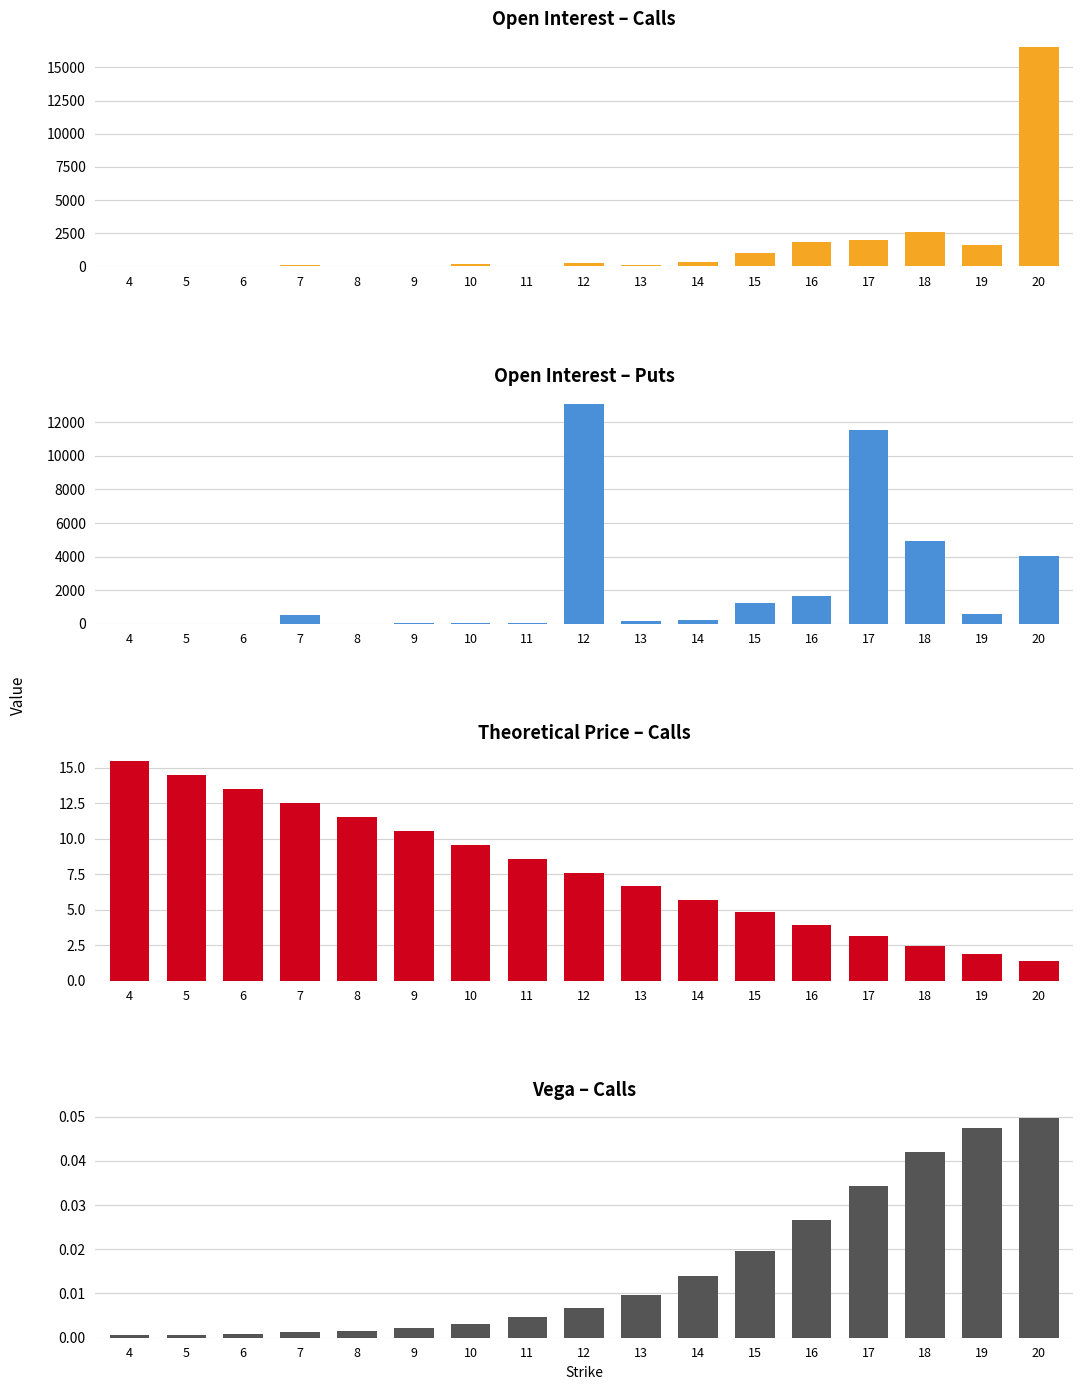

How many groups of bars are there?

17